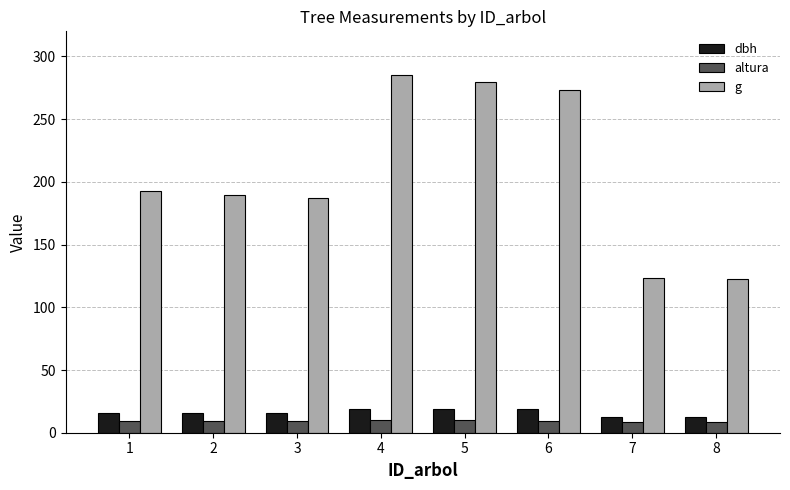

How many values in the dbh series exceed 15?

6